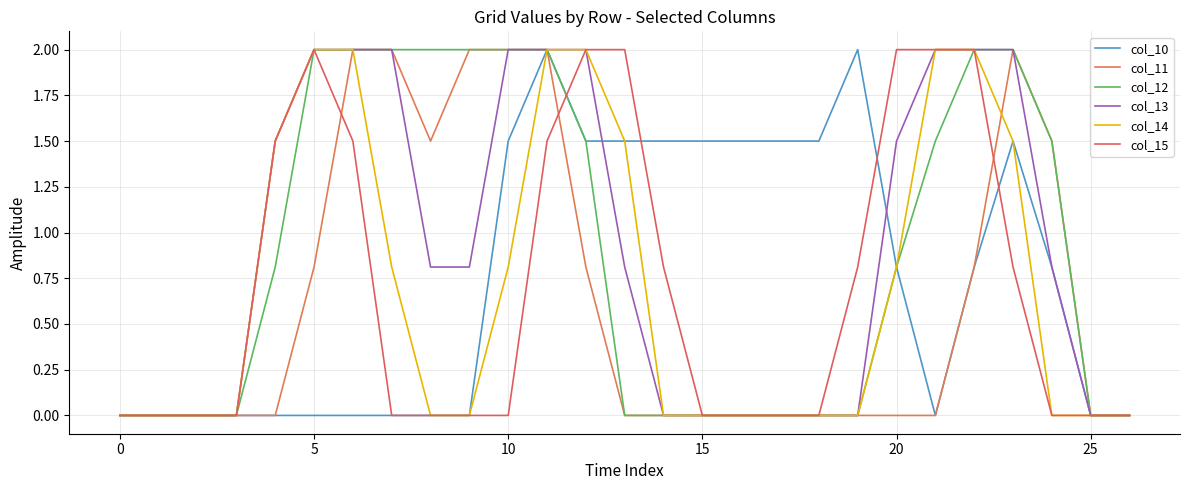

What is the greatest value displayed?

2.0